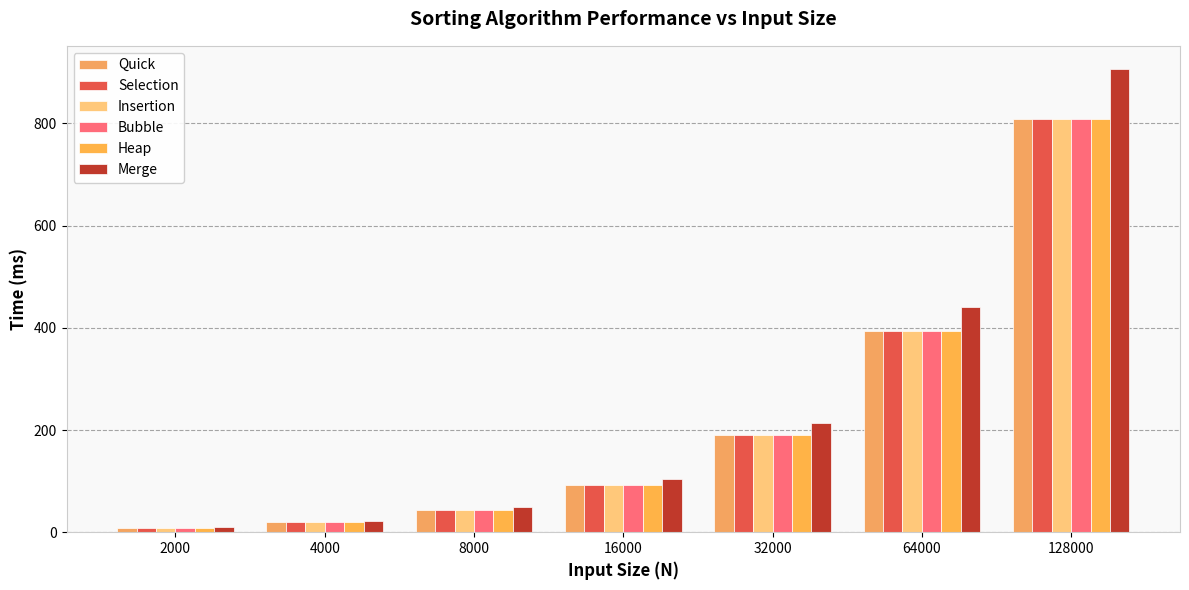

Rank the series at 16000 from lowest to highest value.

Quick, Selection, Insertion, Bubble, Heap, Merge